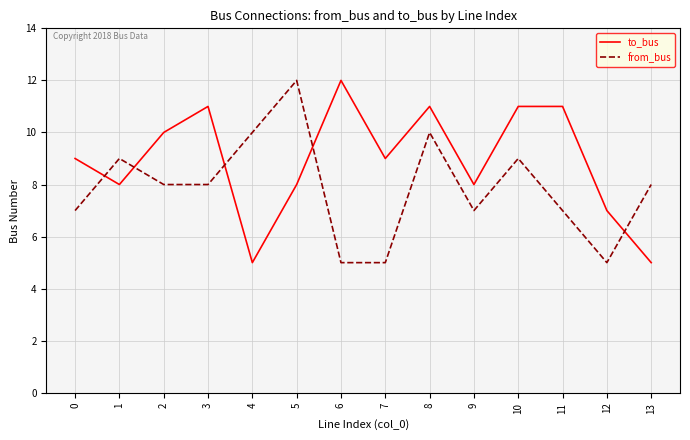

Reading left to right, transcribe all the data shown in this chart.

to_bus: 9	8	10	11	5	8	12	9	11	8	11	11	7	5
from_bus: 7	9	8	8	10	12	5	5	10	7	9	7	5	8